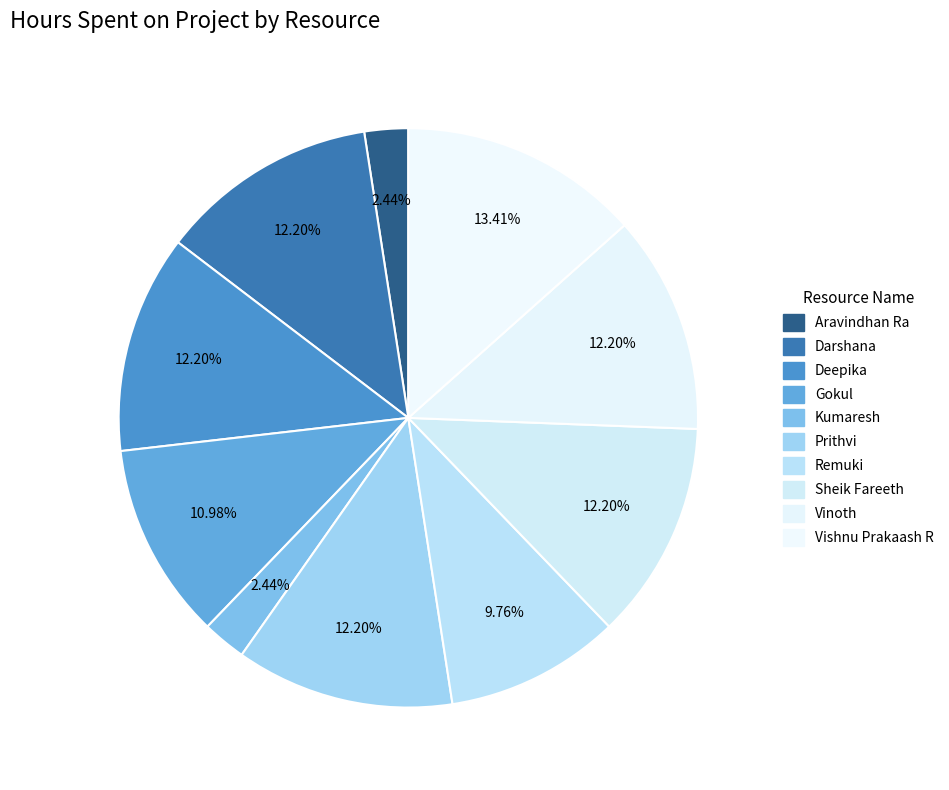

To the nearest percent, what portion does Prithvi represent?

12%